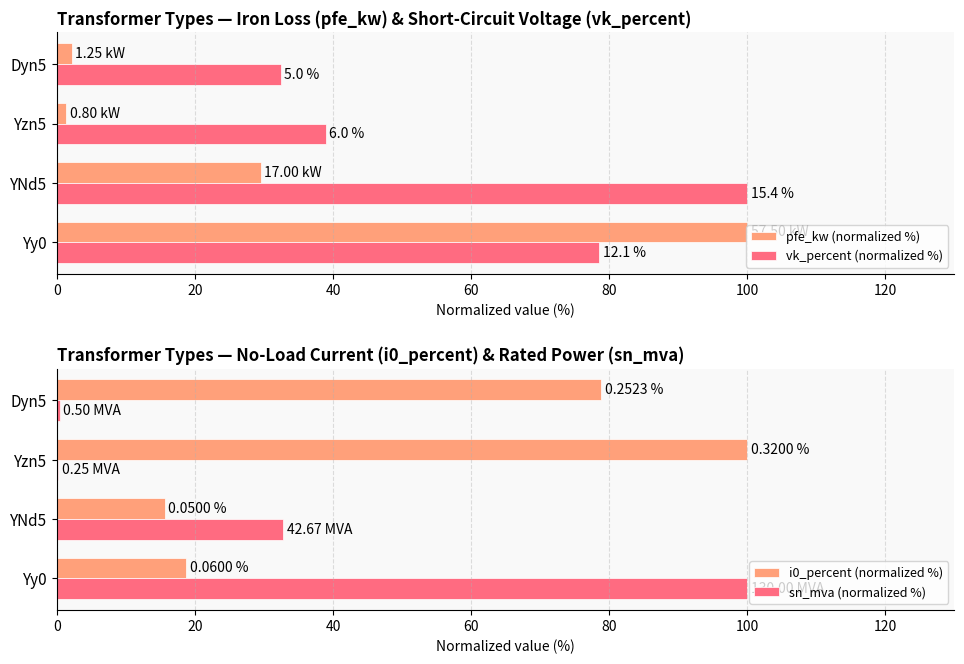

At Yzn5, list the series in order from largest to smallest.

i0_percent (normalized %), vk_percent (normalized %), pfe_kw (normalized %), sn_mva (normalized %)